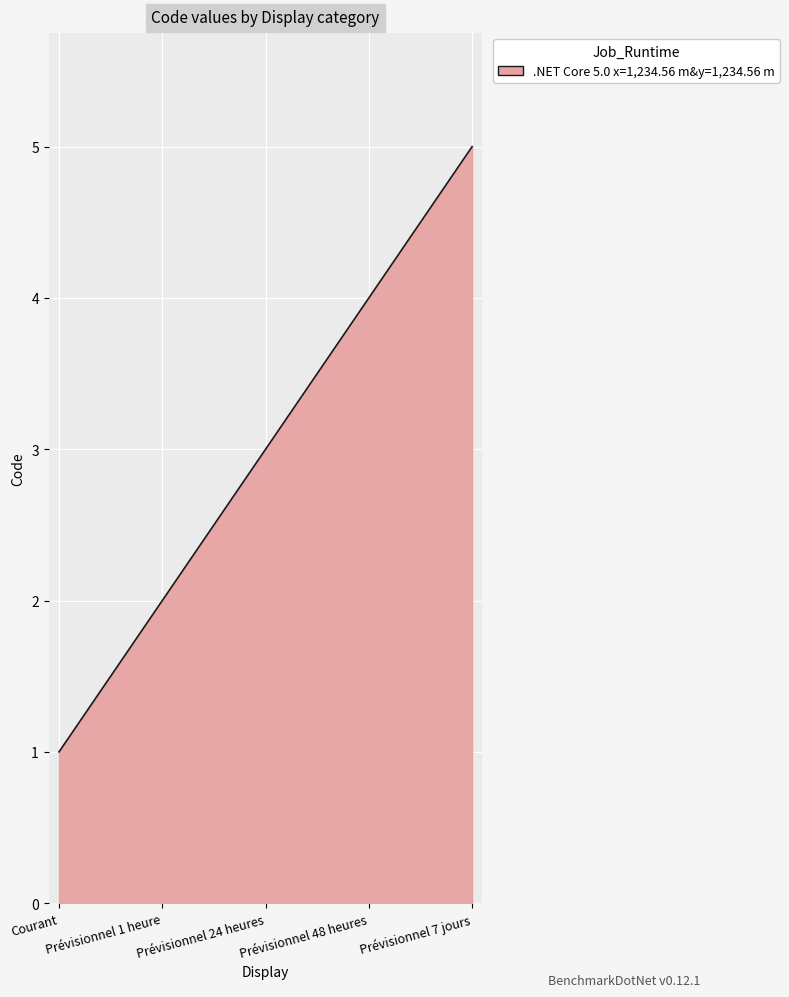

Reading left to right, extract all data points from this chart.

Courant=1	Prévisionnel 1 heure=2	Prévisionnel 24 heures=3	Prévisionnel 48 heures=4	Prévisionnel 7 jours=5